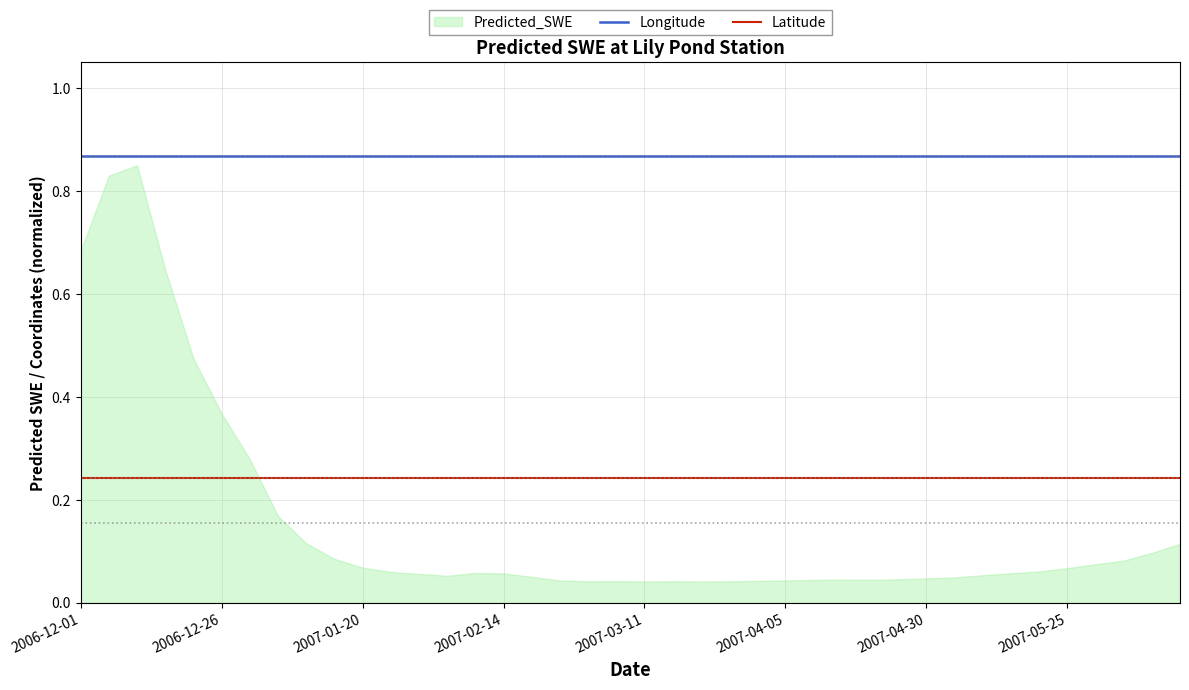

True or false: Latitude and Longitude cross at least once.

False